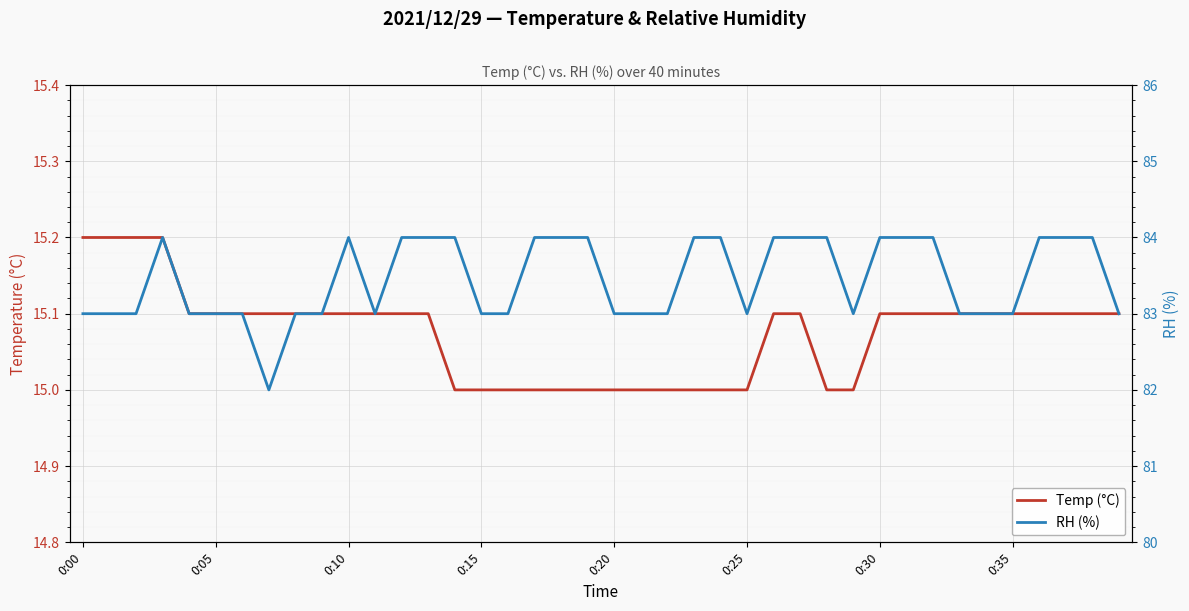

Reading left to right, what are all the values shown in this chart?

Temp (°C): 15.2	15.2	15.2	15.2	15.1	15.1	15.1	15.1	15.1	15.1	15.1	15.1	15.1	15.1	15.0	15.0	15.0	15.0	15.0	15.0	15.0	15.0	15.0	15.0	15.0	15.0	15.1	15.1	15.0	15.0	15.1	15.1	15.1	15.1	15.1	15.1	15.1	15.1	15.1	15.1
RH (%): 83.0	83.0	83.0	84.0	83.0	83.0	83.0	82.0	83.0	83.0	84.0	83.0	84.0	84.0	84.0	83.0	83.0	84.0	84.0	84.0	83.0	83.0	83.0	84.0	84.0	83.0	84.0	84.0	84.0	83.0	84.0	84.0	84.0	83.0	83.0	83.0	84.0	84.0	84.0	83.0